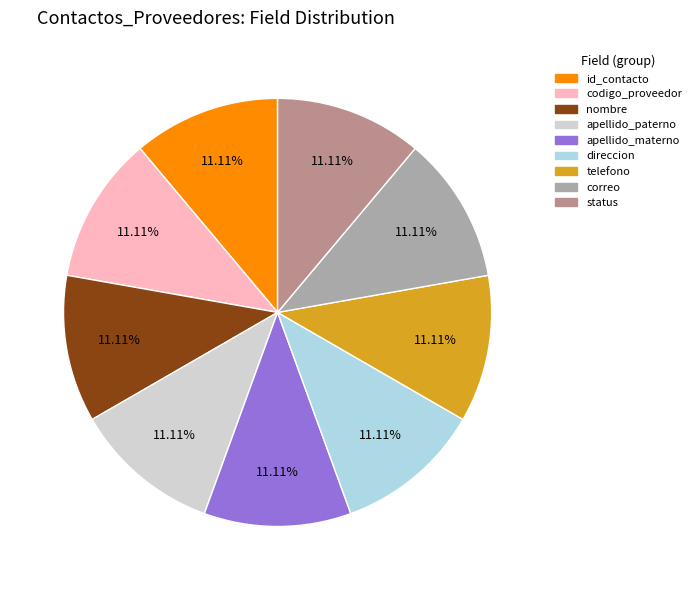

Is the sum of telefono and id_contacto greater than half?

No